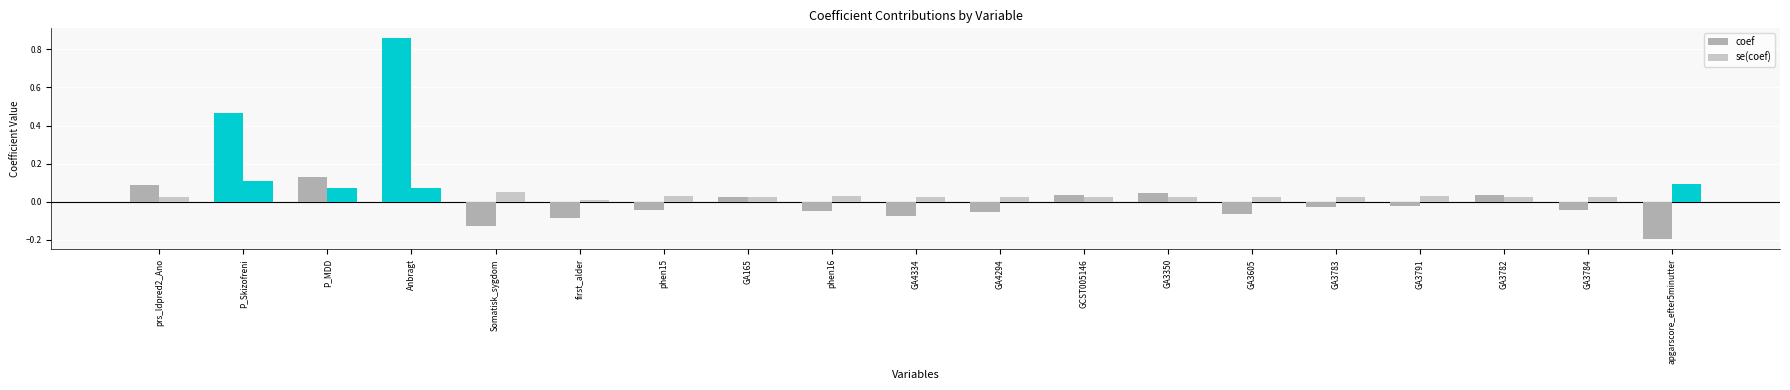

Count the number of categories in the chart.

19